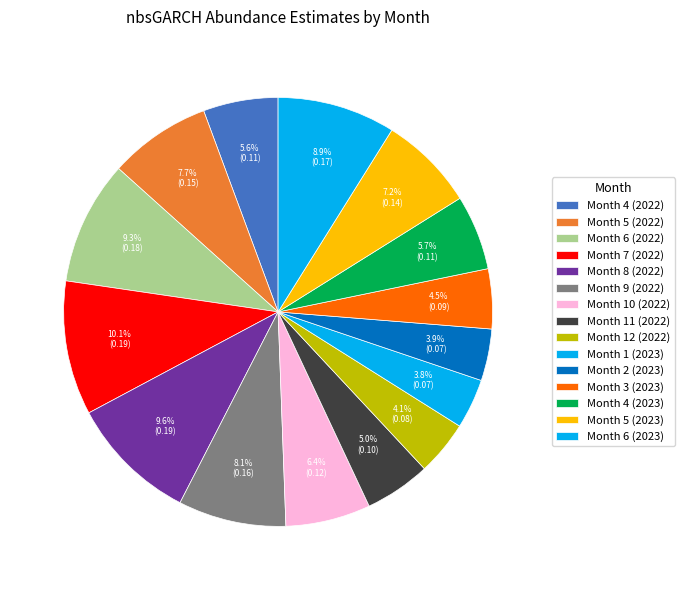

How many slices are in this pie chart?

15